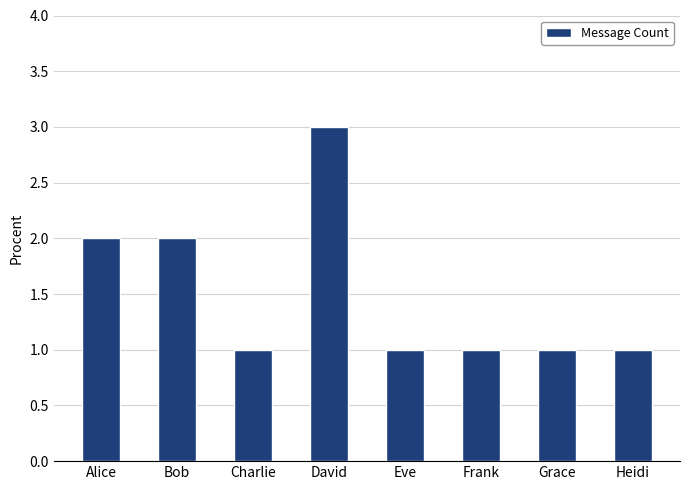

What position from the right is Eve?

4